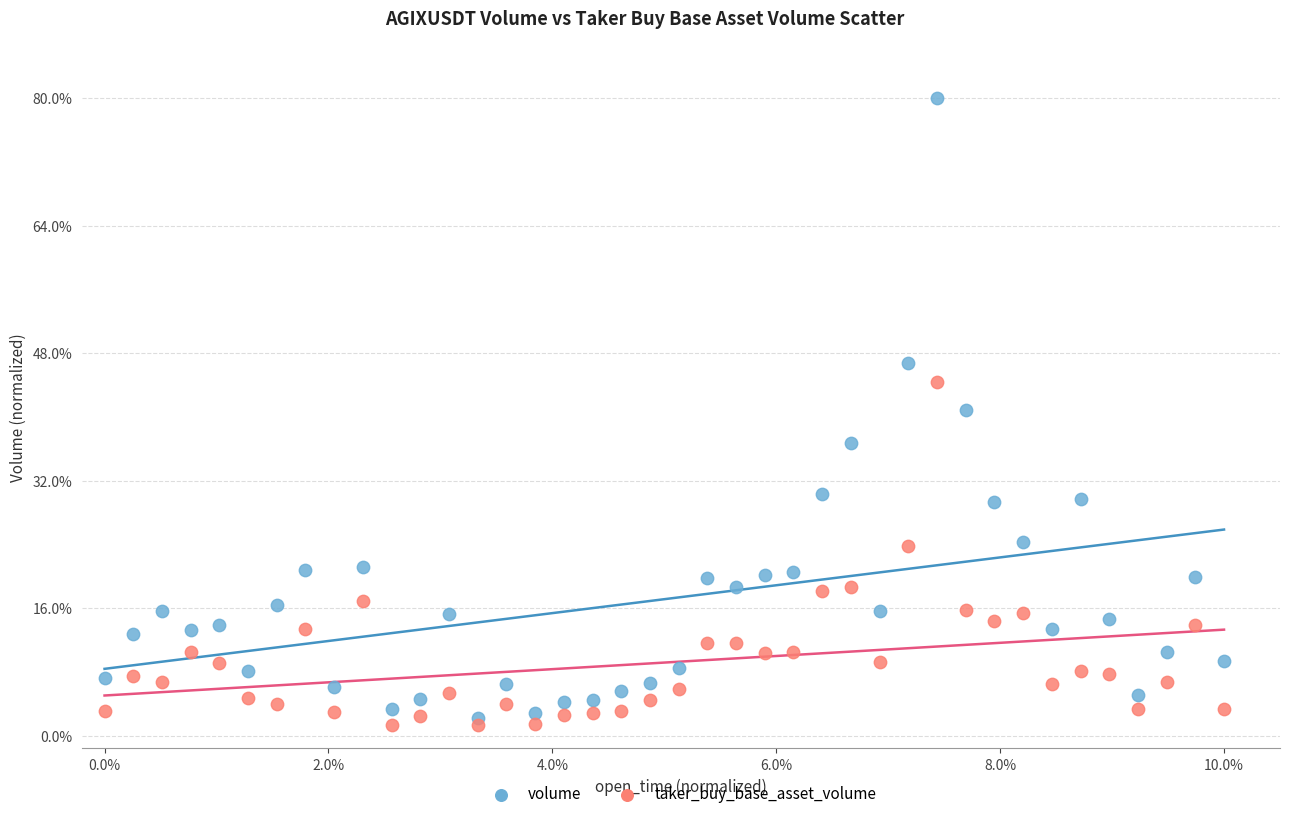

Which series has the largest Y range (max minus min)?

volume